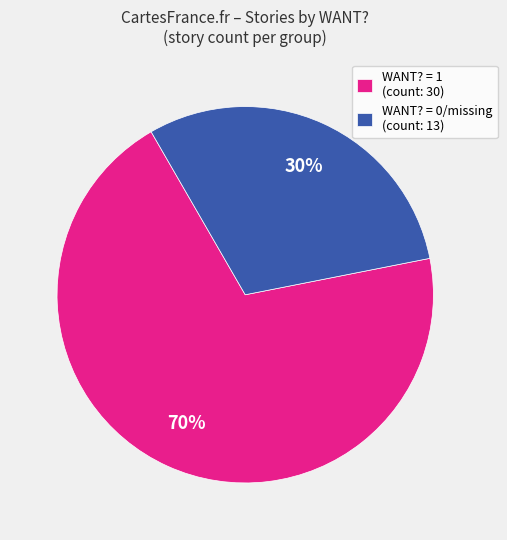

What percentage is the WANT? = 0/missing (count: 13) slice, to the nearest percent?

30%